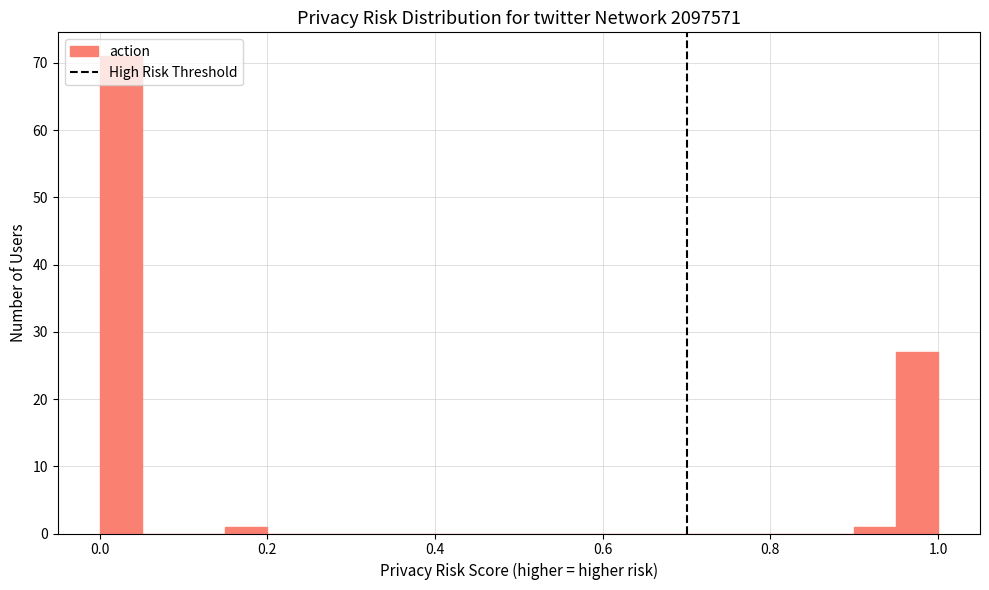

Around what value on the x-axis is the tallest bar? Give the approximate position of its centre, as read against the axis.

0.02